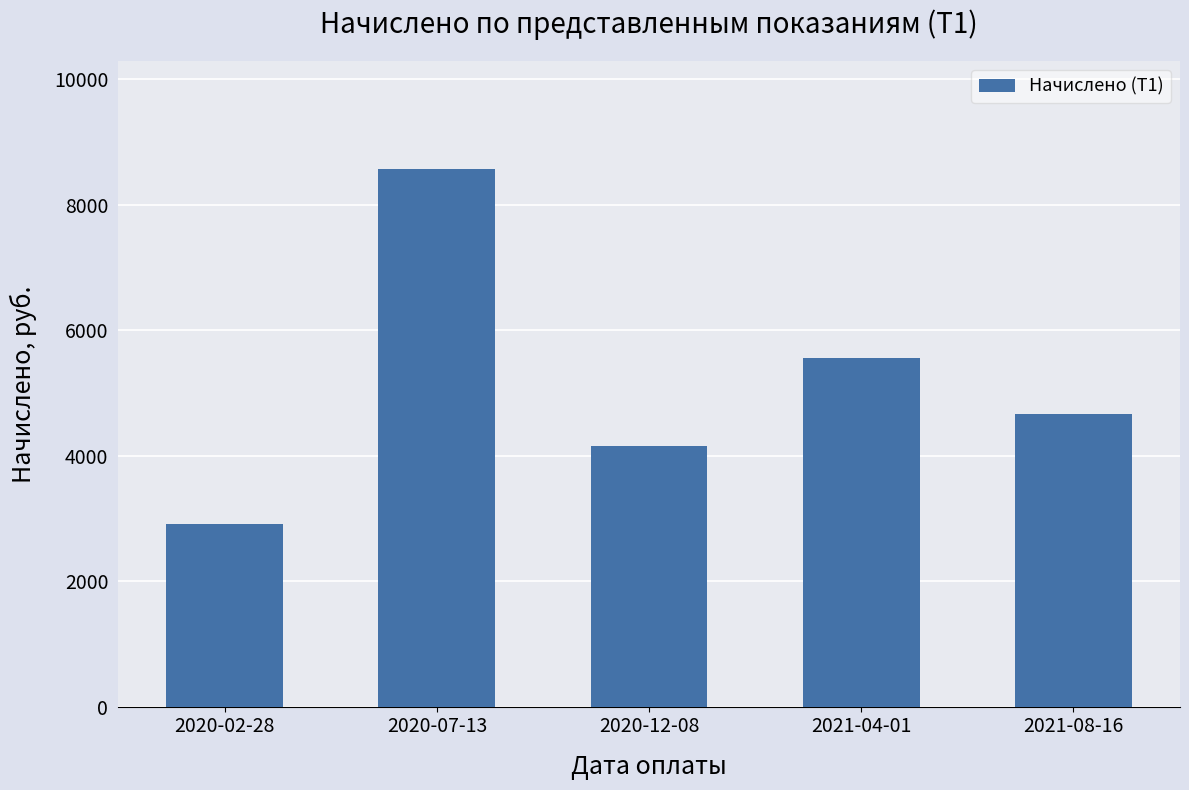

Where is the data nearest to the value 5745?

2021-04-01